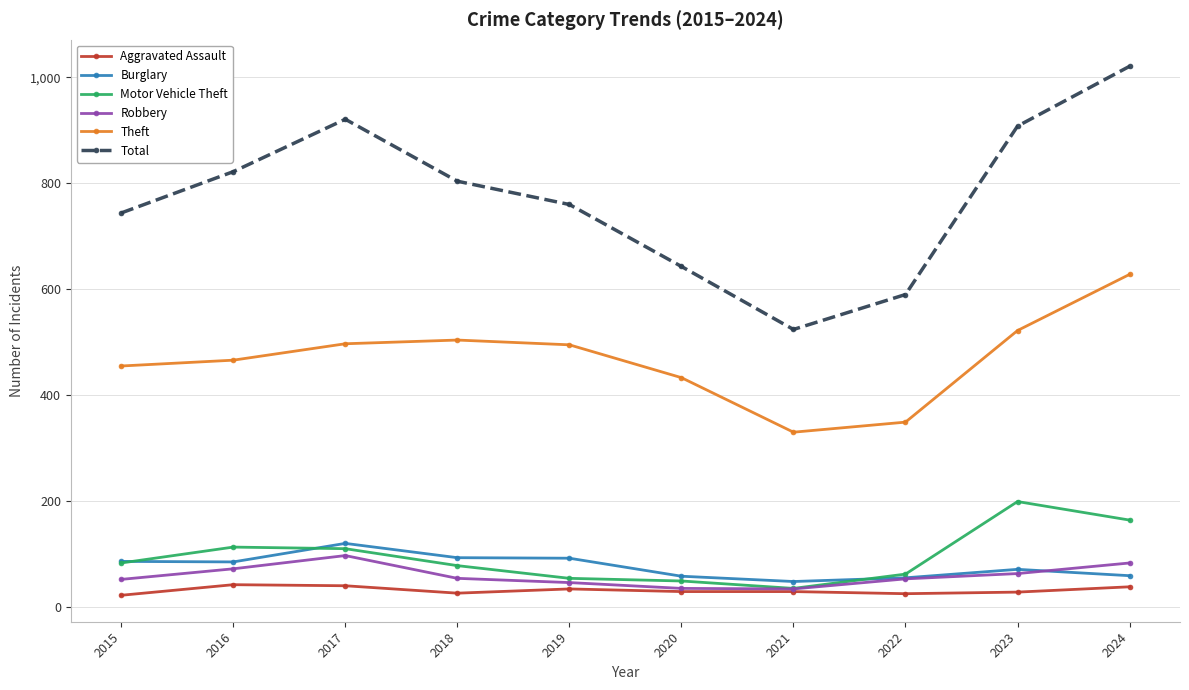

What is the greatest value displayed?

1021